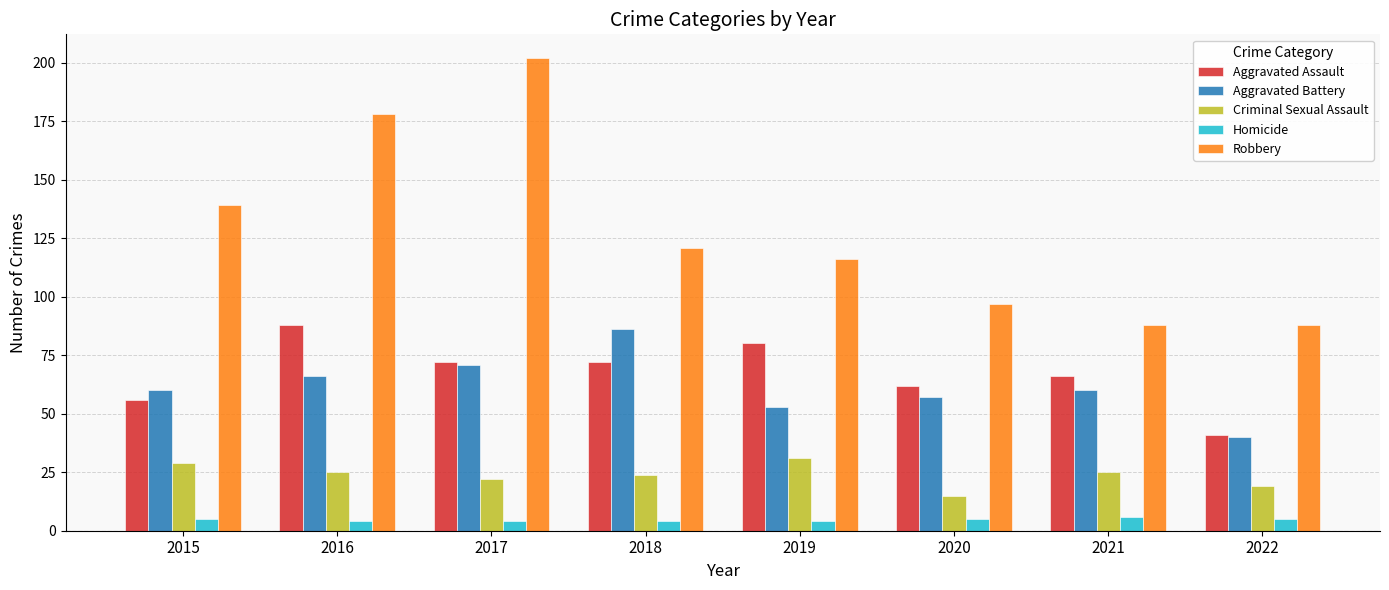

What is the value of the Robbery bar at the 8th from the left?

88